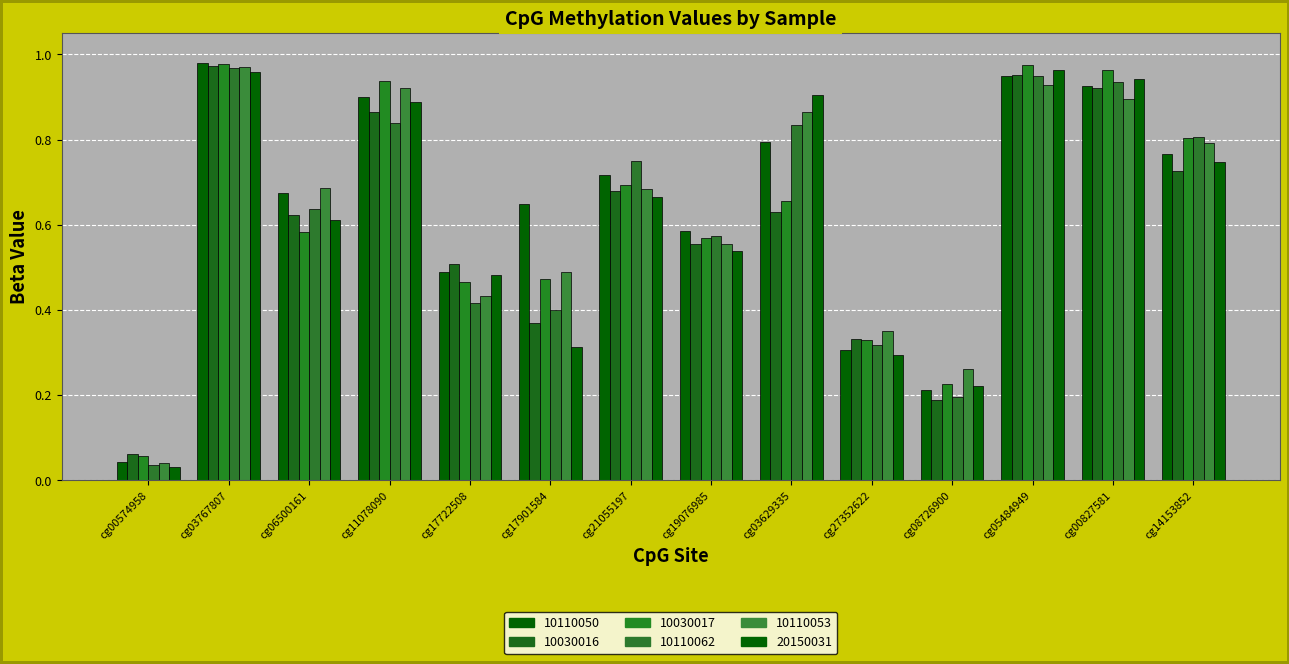

What is the difference between the maximum and minimum values in the 20150031 series?

0.9